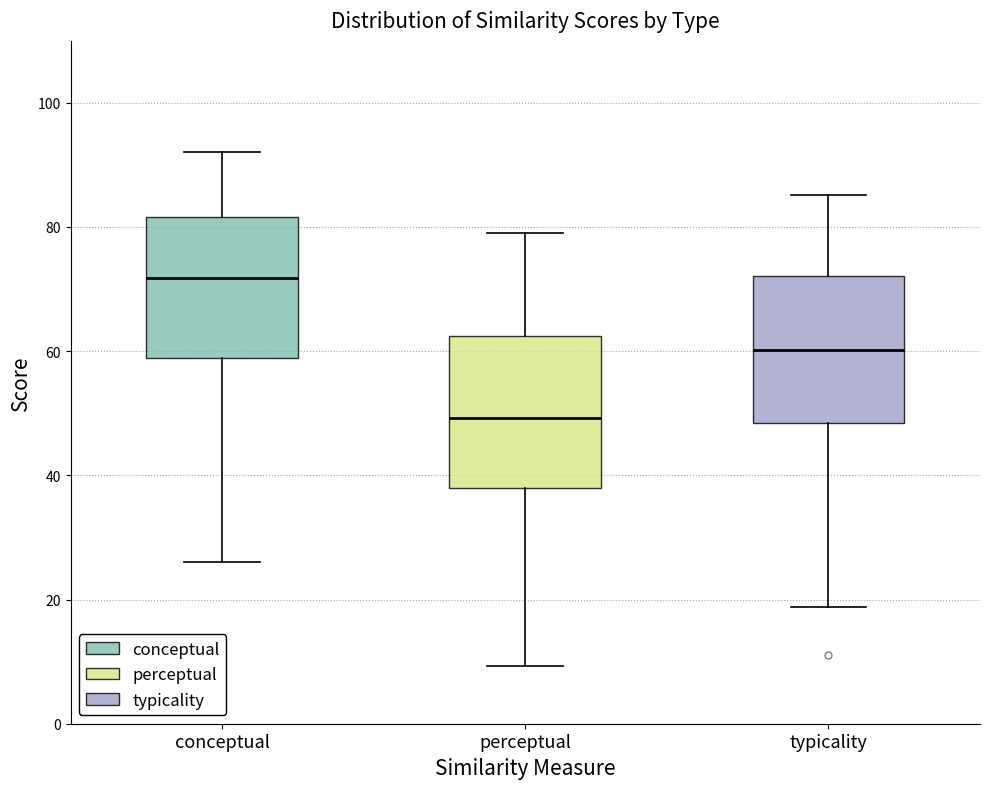

Which box's median line is the highest?

conceptual